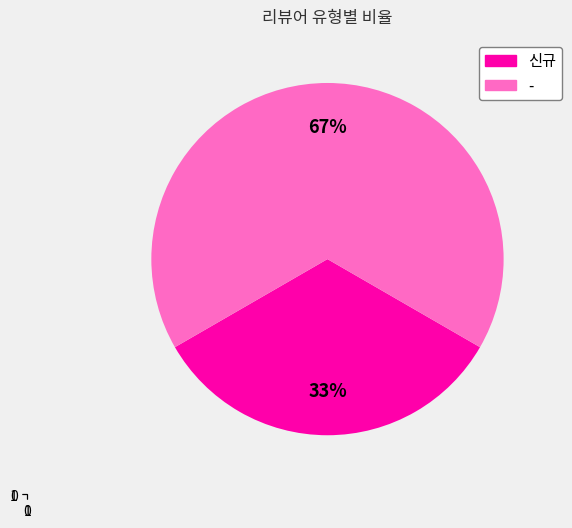

To the nearest percent, what is the average slice percentage?

50%